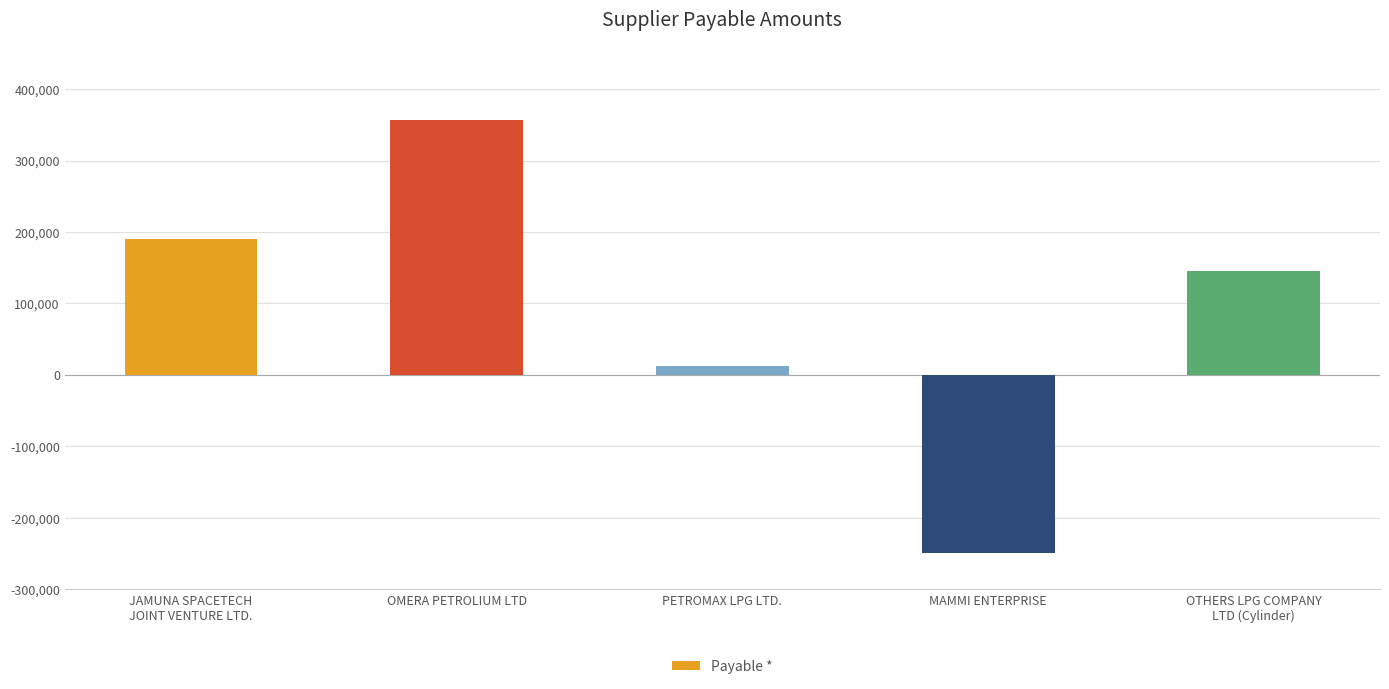

What is the greatest value displayed?

356760